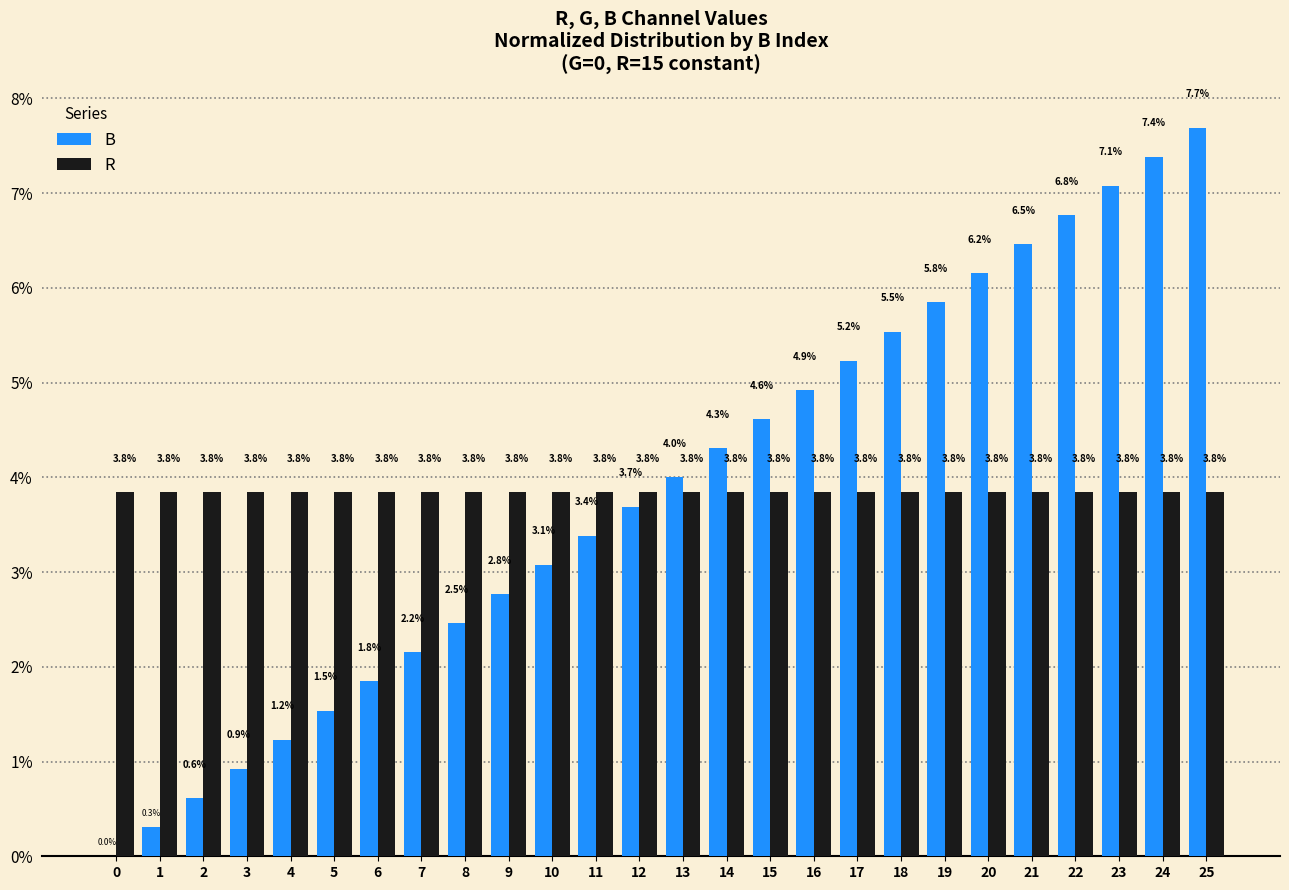

What is the sum of the B values at 13 and 20?

10.2